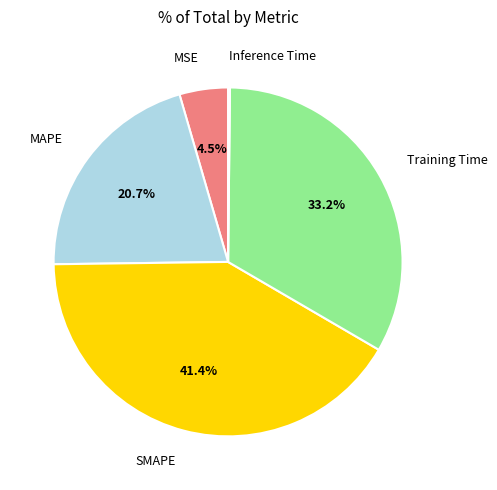

Is there a majority slice in this chart?

No